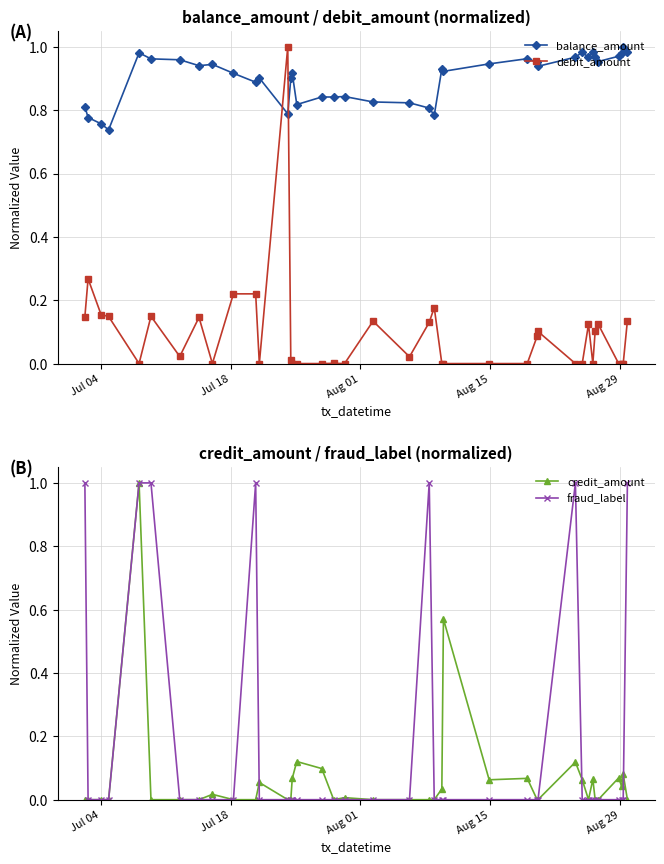

Which series has the largest total across all categories?

balance_amount